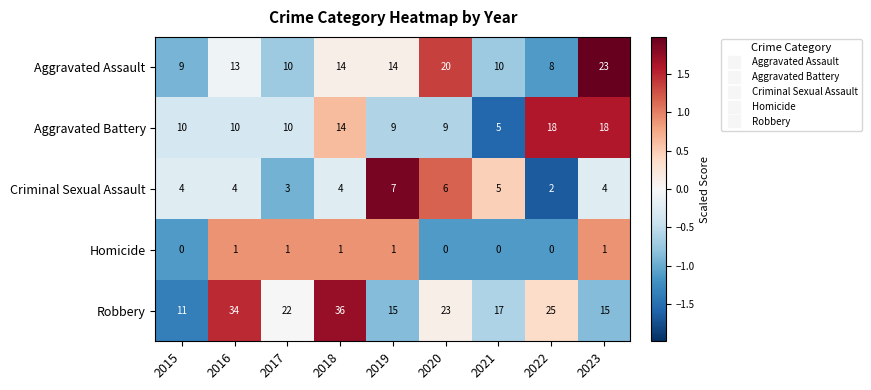

At 2023, list the series in order from smallest to largest.

Homicide, Criminal Sexual Assault, Robbery, Aggravated Battery, Aggravated Assault